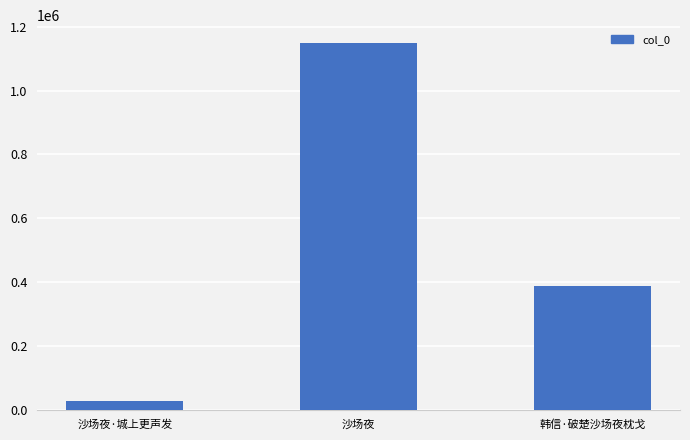

What is the label of the 1st bar from the right?

韩信·破楚沙场夜枕戈